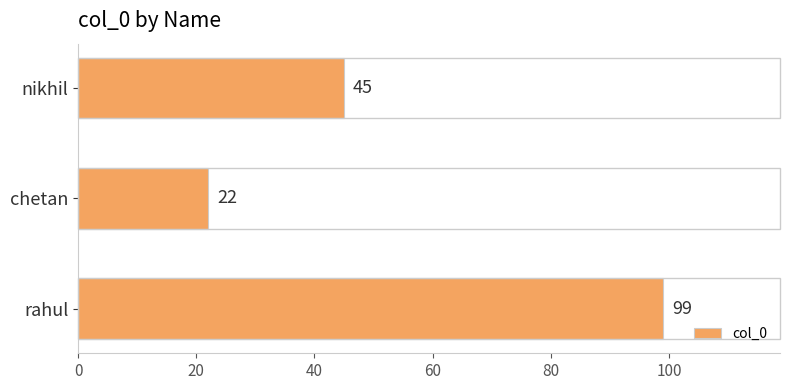

Rank the categories by value from lowest to highest.

chetan, nikhil, rahul